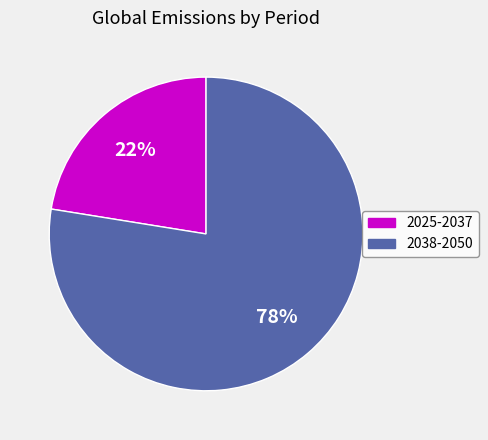

Does any single category account for the majority?

Yes